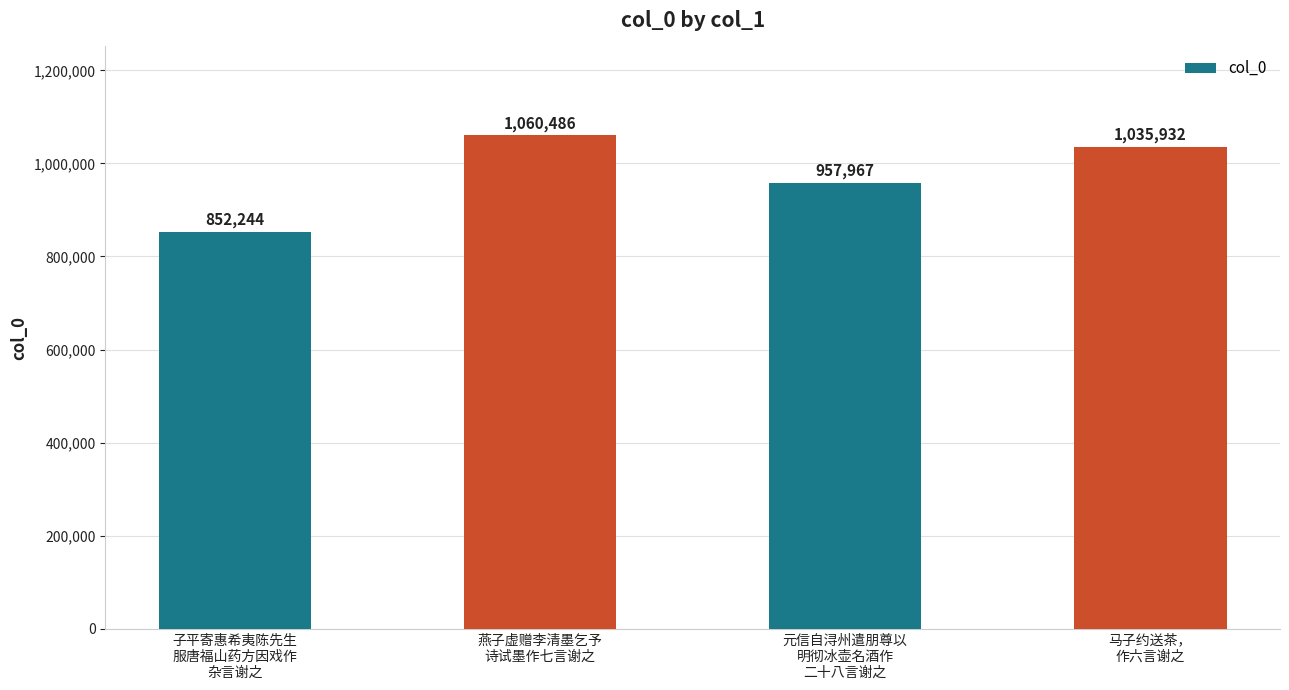

At which label is the value closest to 956365?

元信自浔州遣朋尊以
明彻冰壶名酒作
二十八言谢之